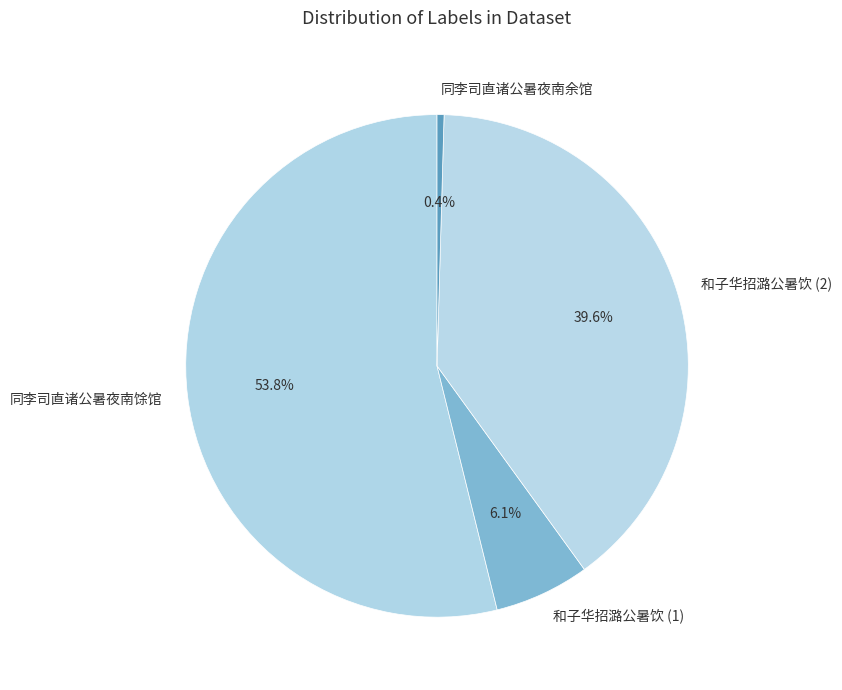

Which category has the smallest portion of the pie?

同李司直诸公暑夜南余馆